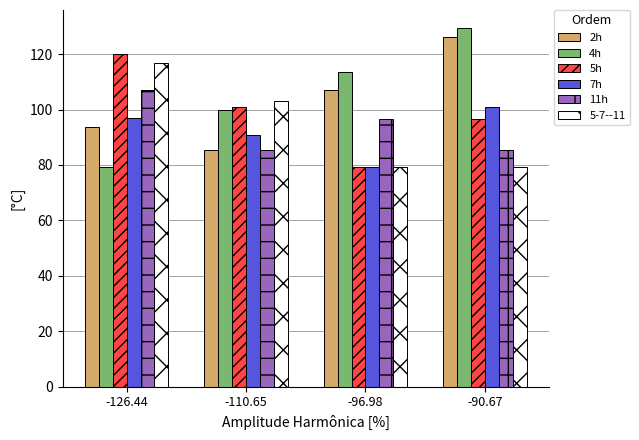

What is the label of the 2nd bar from the right?

-96.98